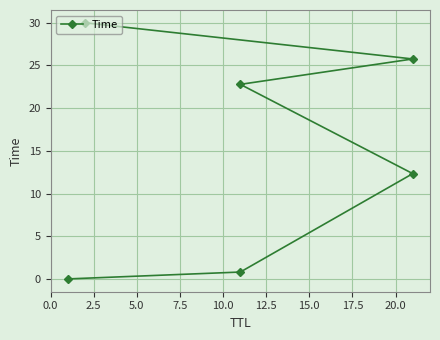

True or false: the data shows 17.6 at 5.0.

False